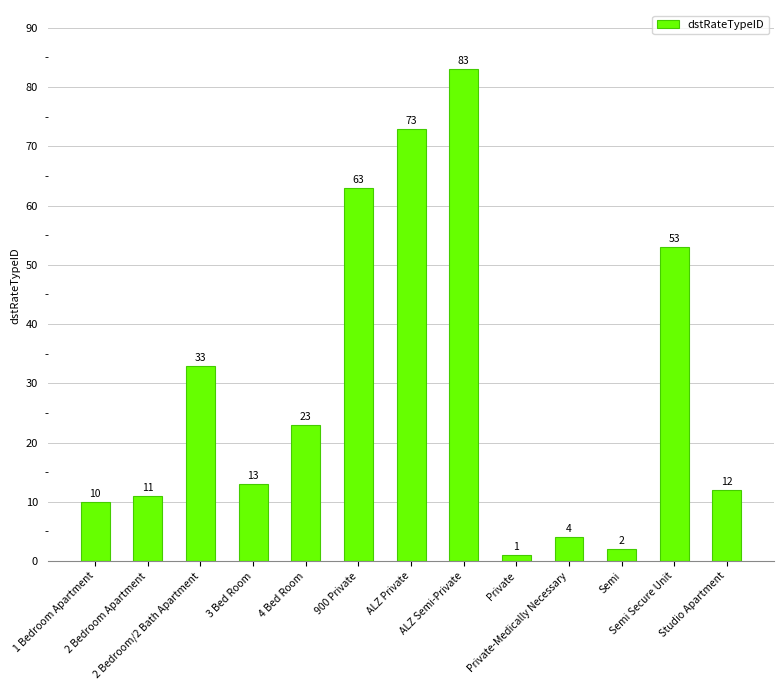

What is the label of the 3rd bar from the right?

Semi